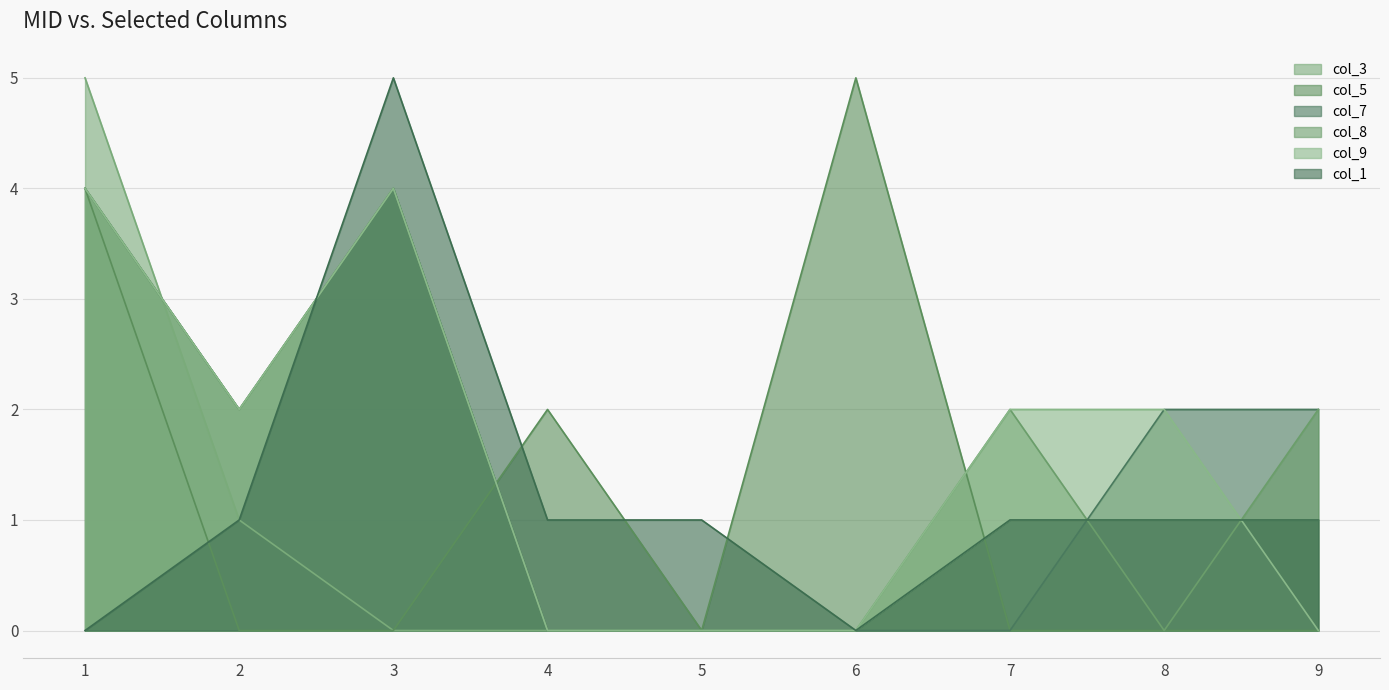

Rank the categories by col_3 value from highest to lowest.

1, 2, 7, 8, 9, 3, 4, 5, 6